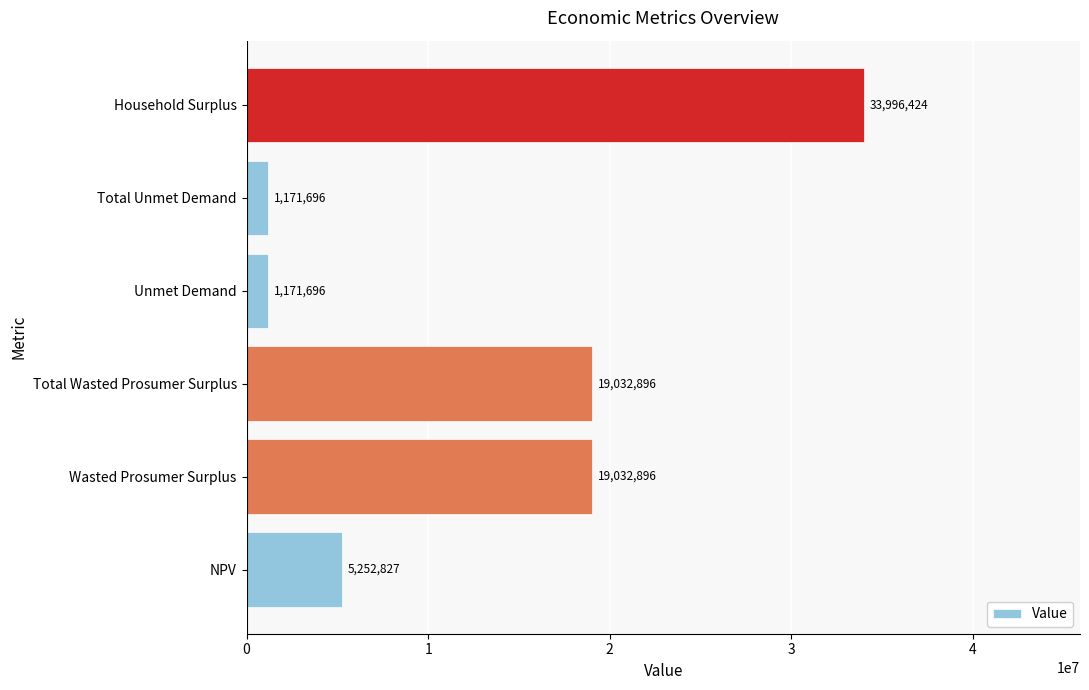

Count the number of categories in the chart.

6